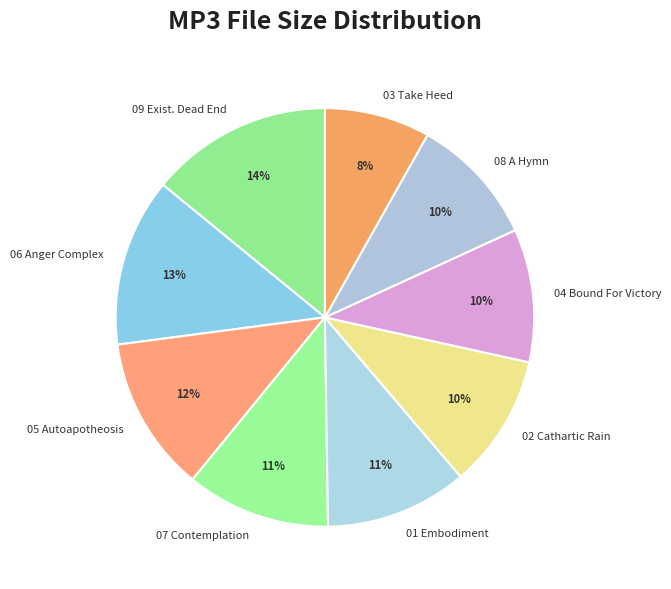

Is there a majority slice in this chart?

No